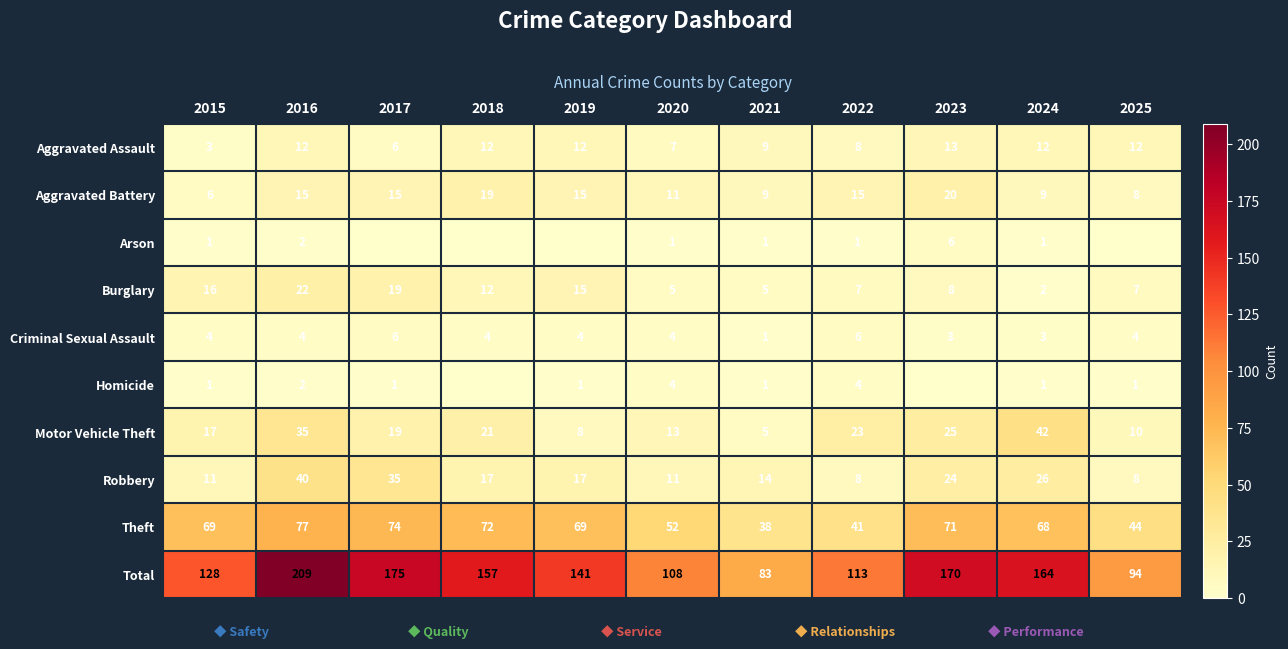

Which has a higher value, 2019 or 2016?

2019